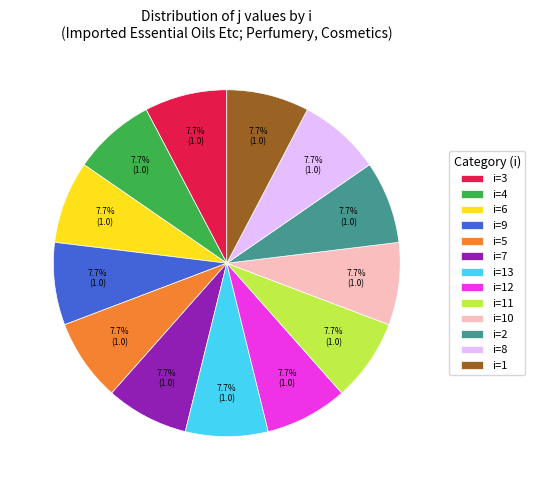

Does i=2 represent more than half of the total?

No